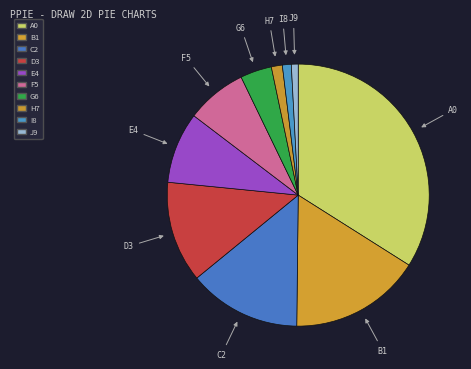

Is the sum of F5 and C2 greater than half?

No